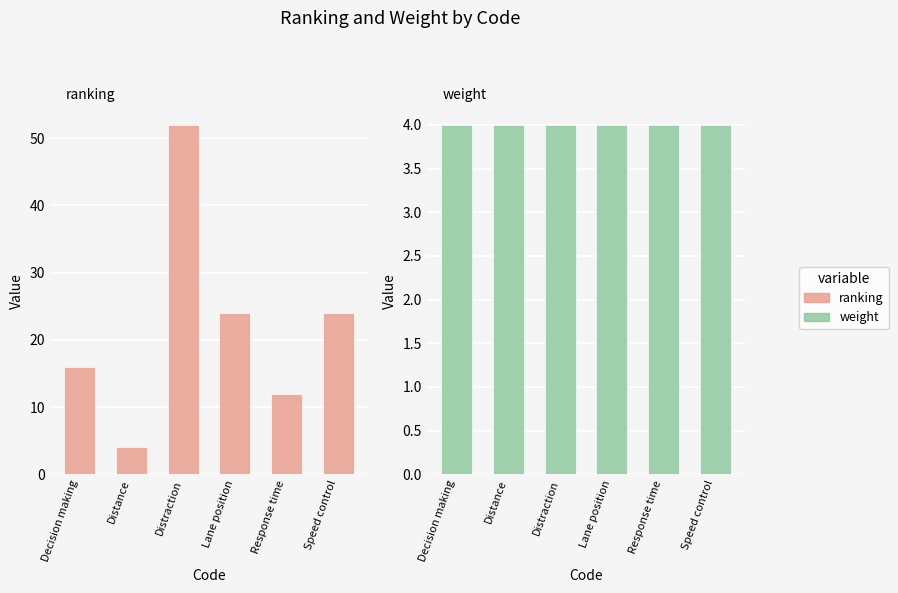

What is the lowest value of the ranking series?

4